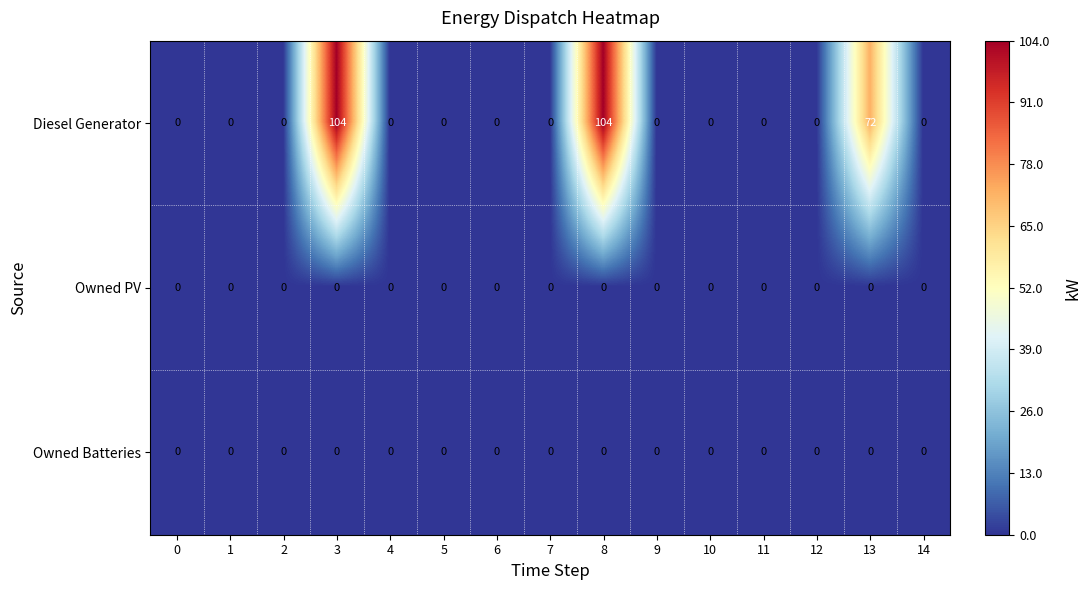

At how many categories does at least one series exceed 11?

3